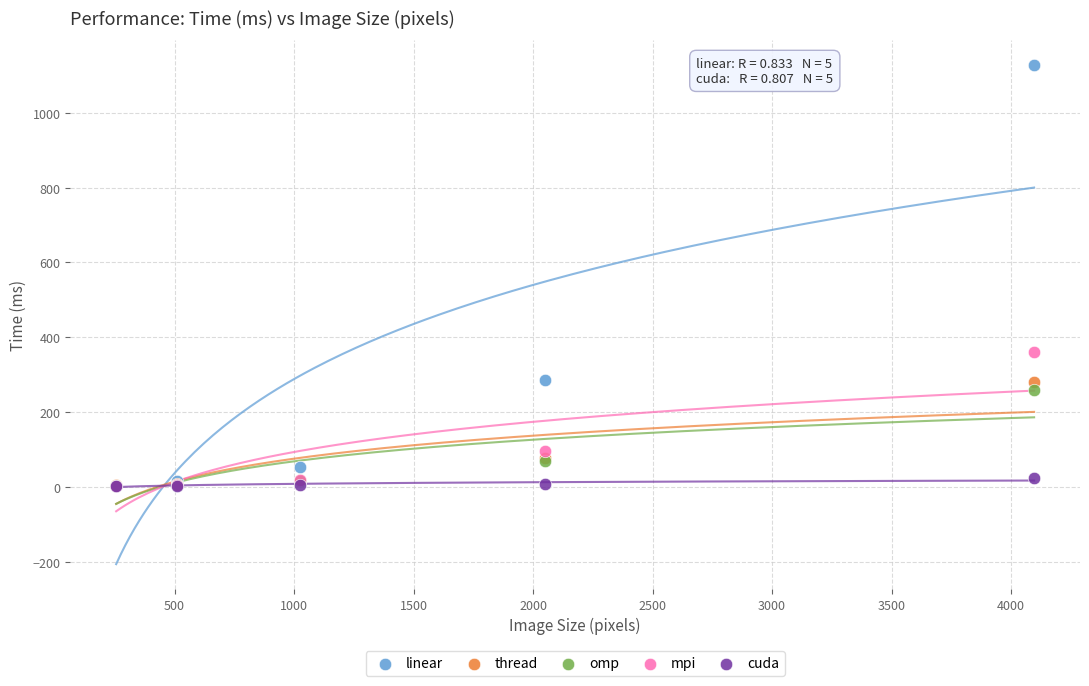

Across all series, what Y value is closest to 564?

360.3